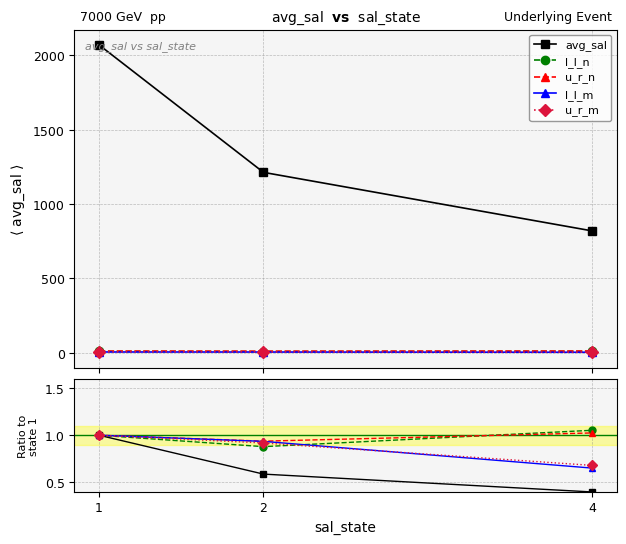

What is the average value of the u_r_n series?

1.0